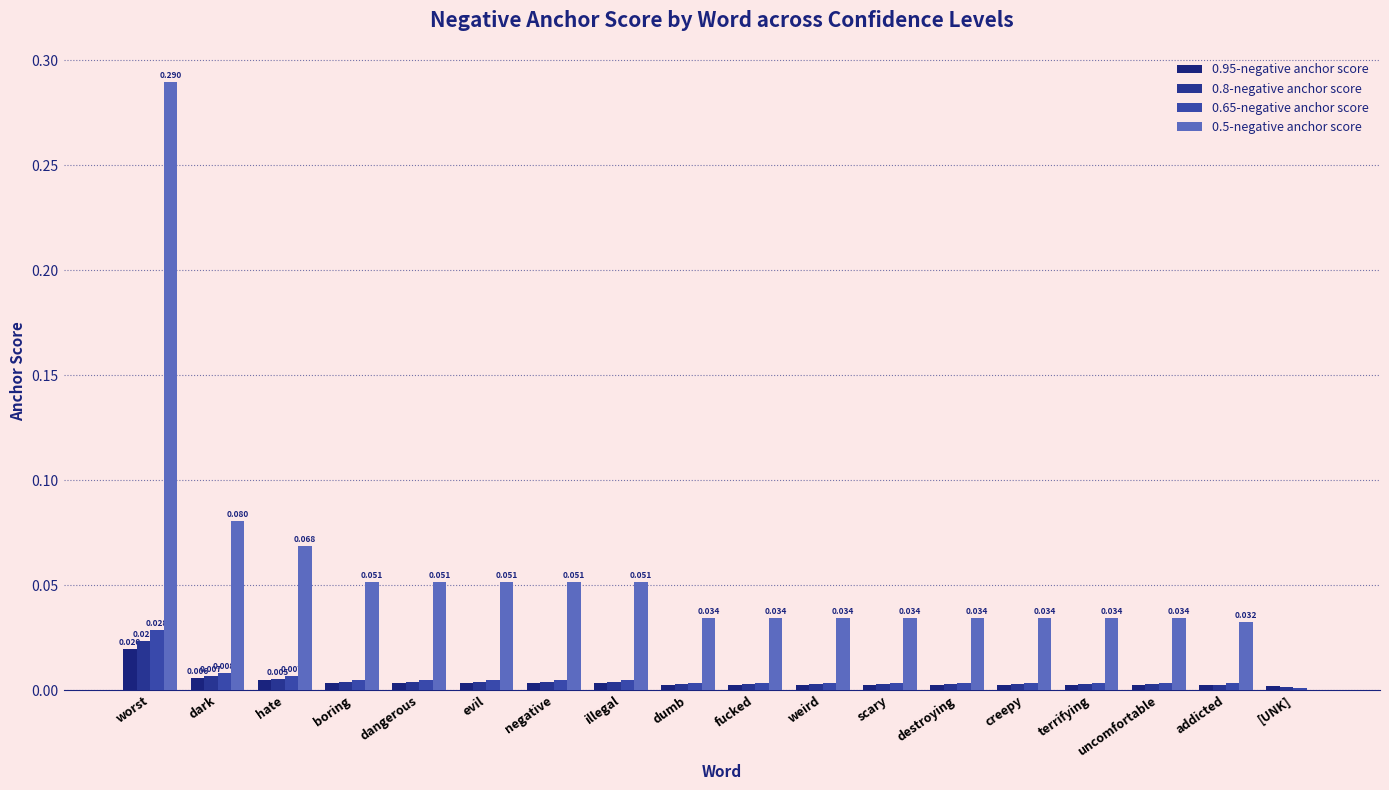

Which series has the largest total across all categories?

0.5-negative anchor score